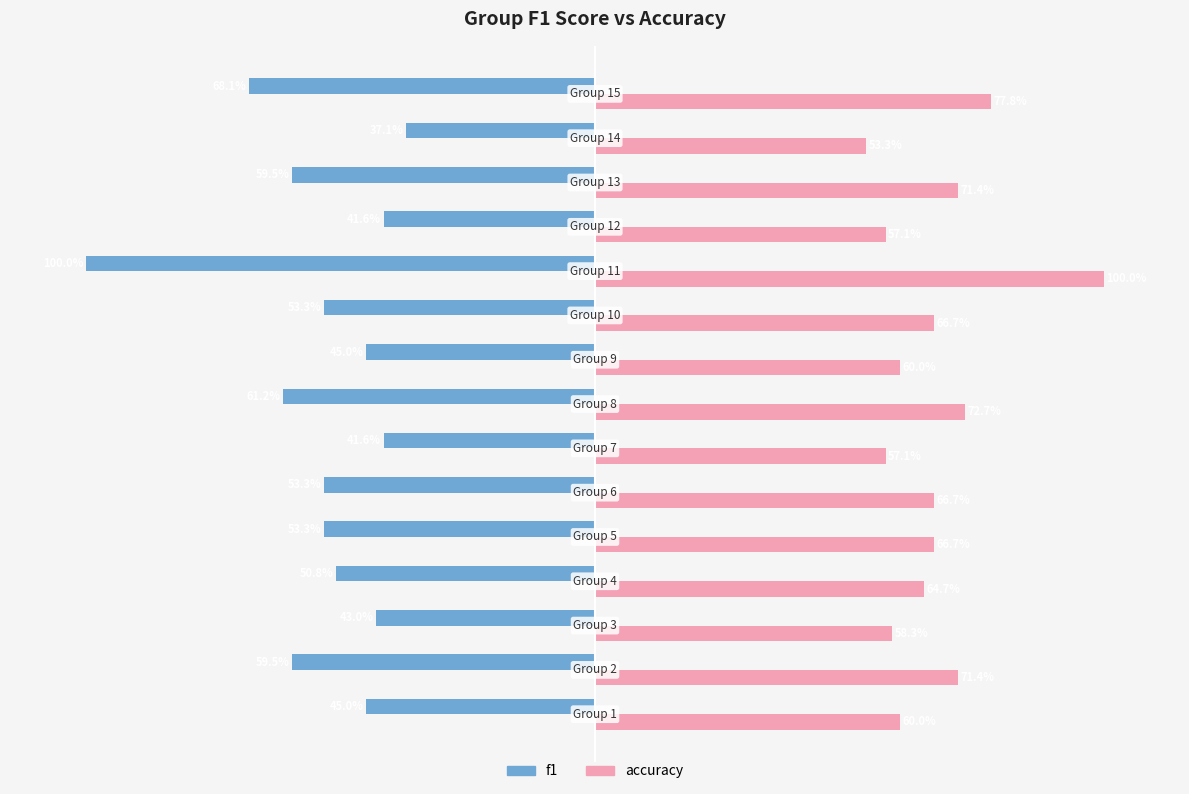

Which series has the widest spread of values?

f1